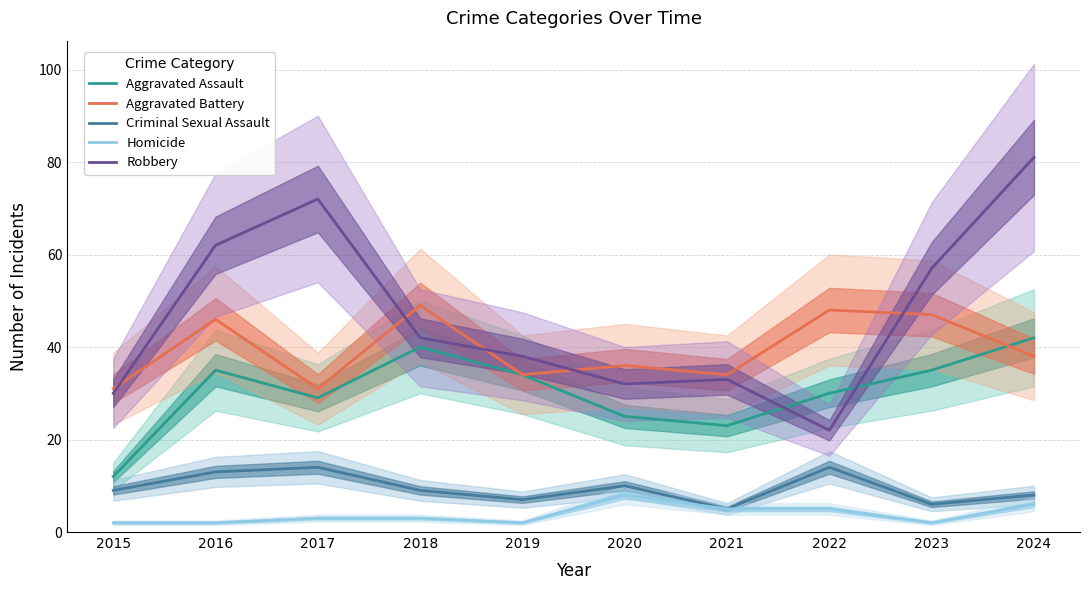

True or false: Aggravated Assault has more than 2 interior local peaks.

False